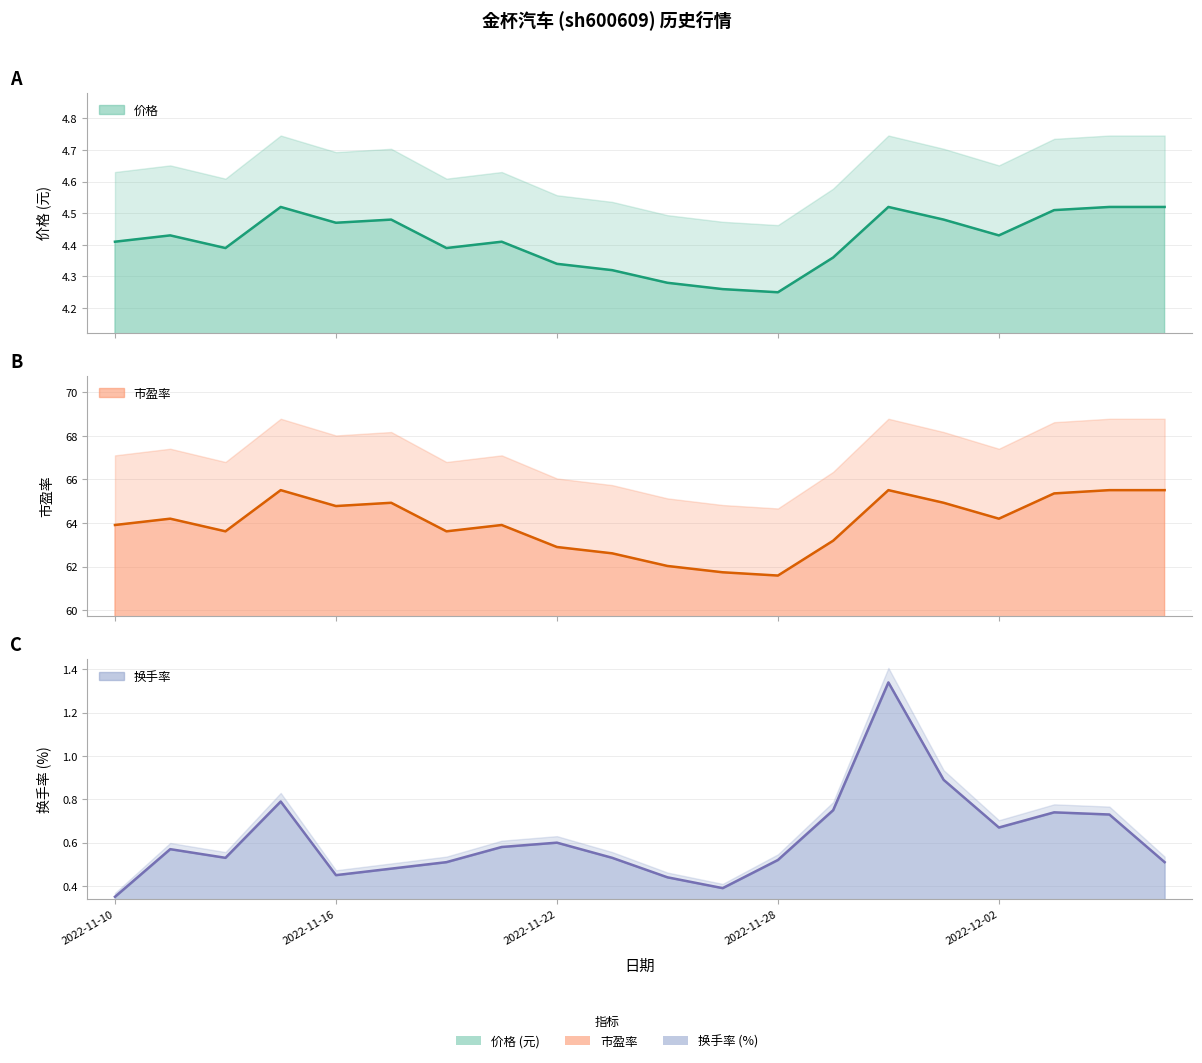

True or false: 换手率 and 市盈率 cross at least once.

False